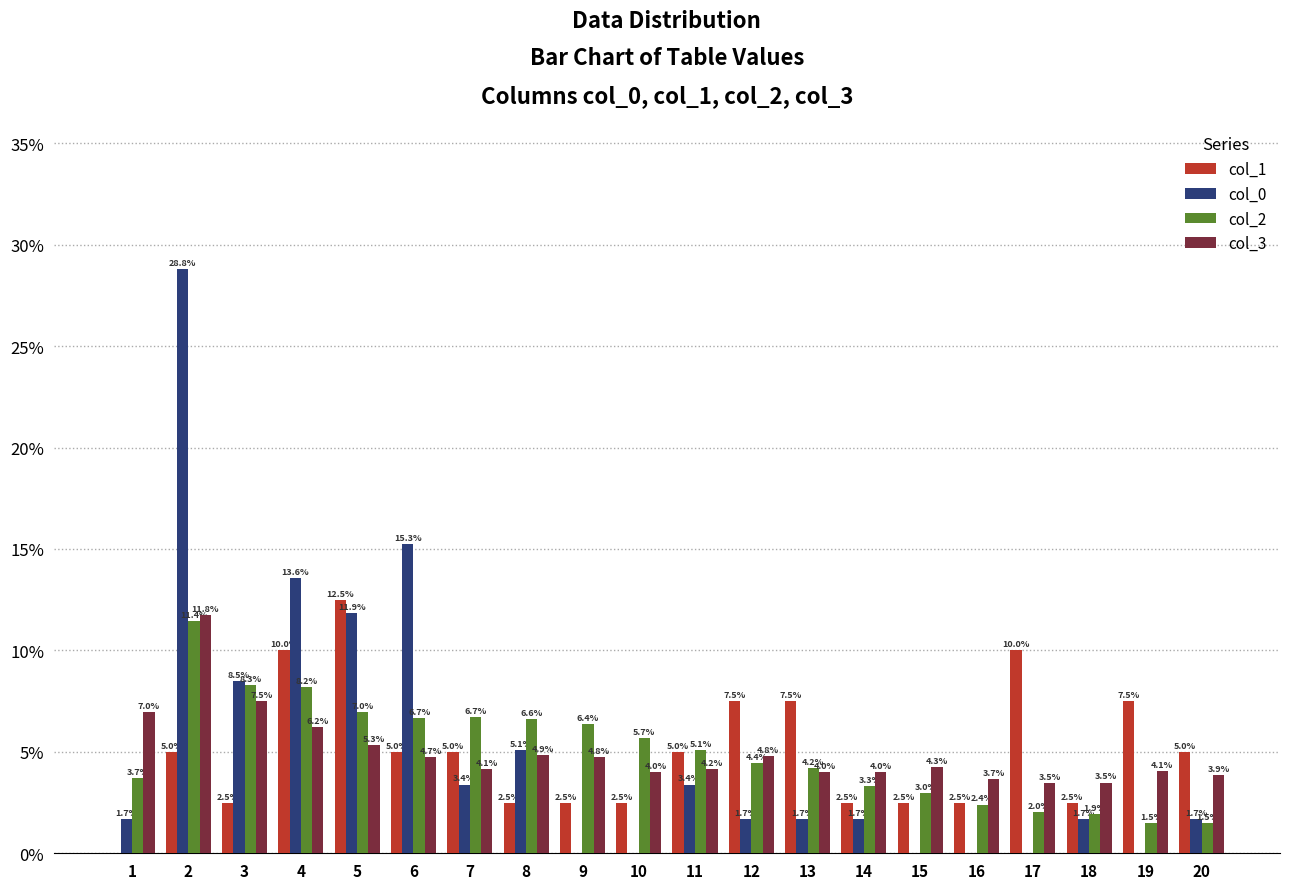

What is the sum of all col_1 values?

100.0